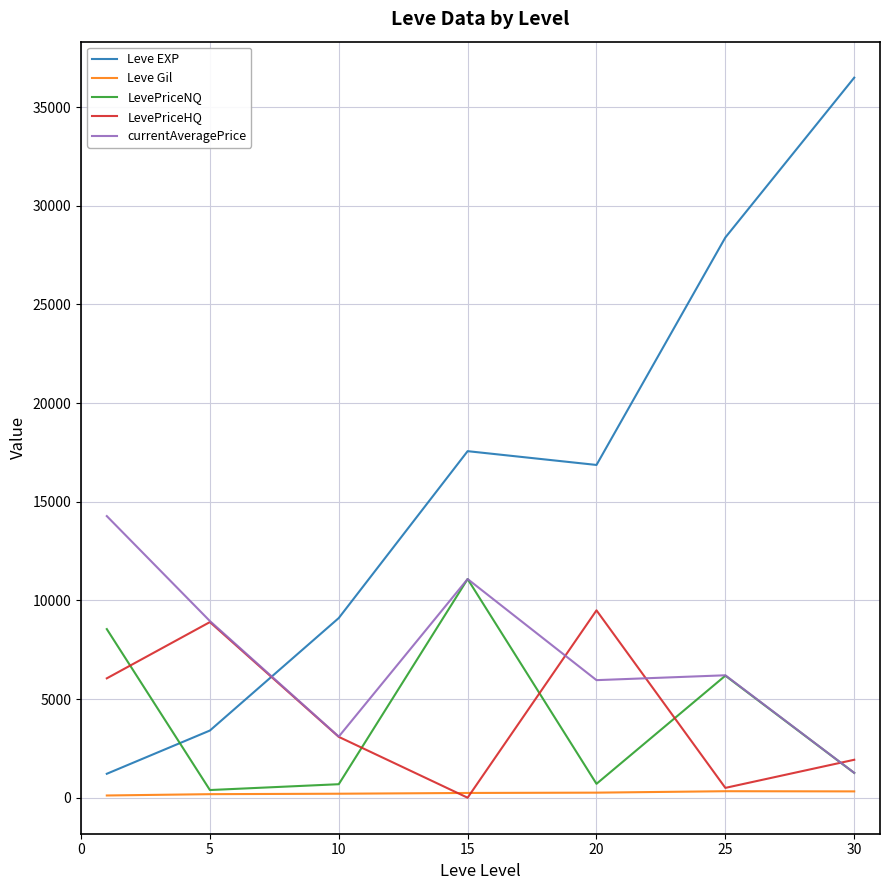

True or false: Leve EXP and LevePriceNQ cross at least once.

True